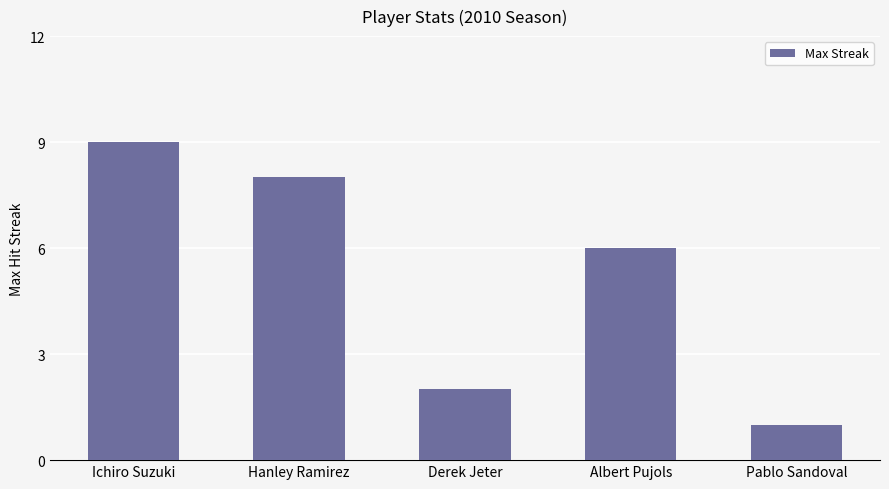

How many values are between 2 and 8?

3